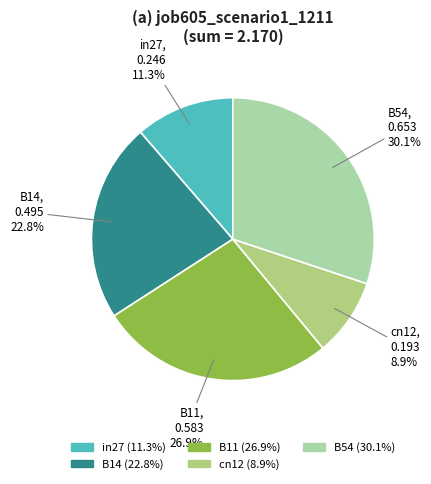

To the nearest percent, what is the combined percentage of in27 and B11?

38%